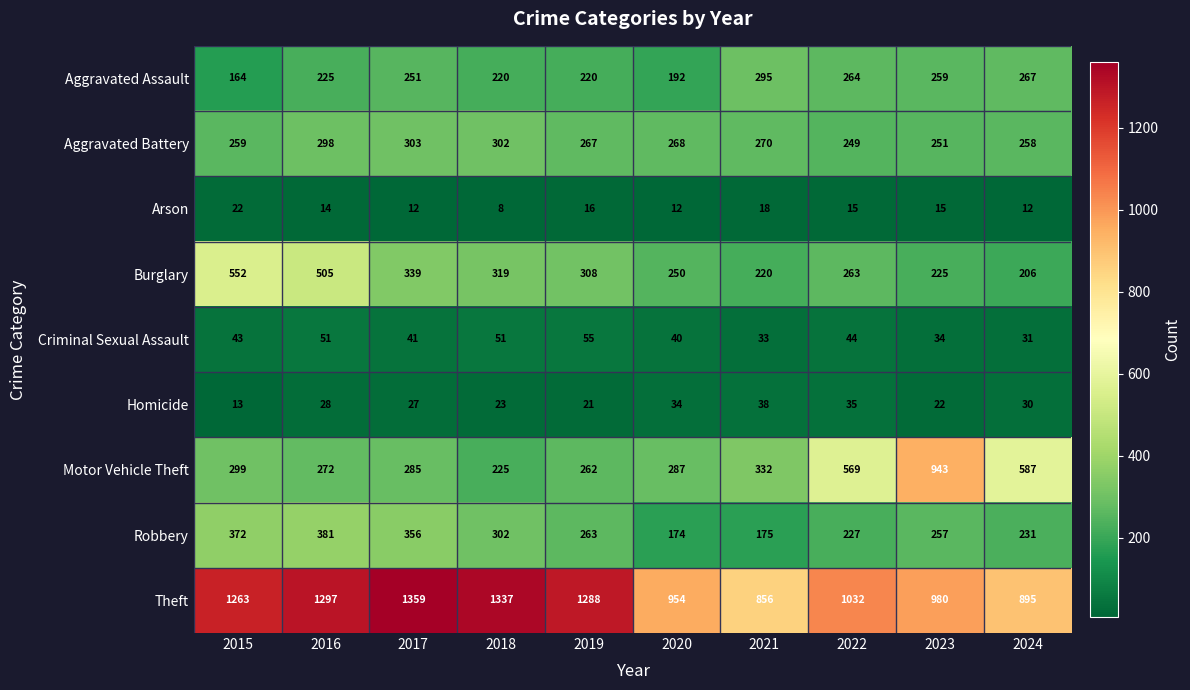

Where does the Robbery series first go above 263?

2015